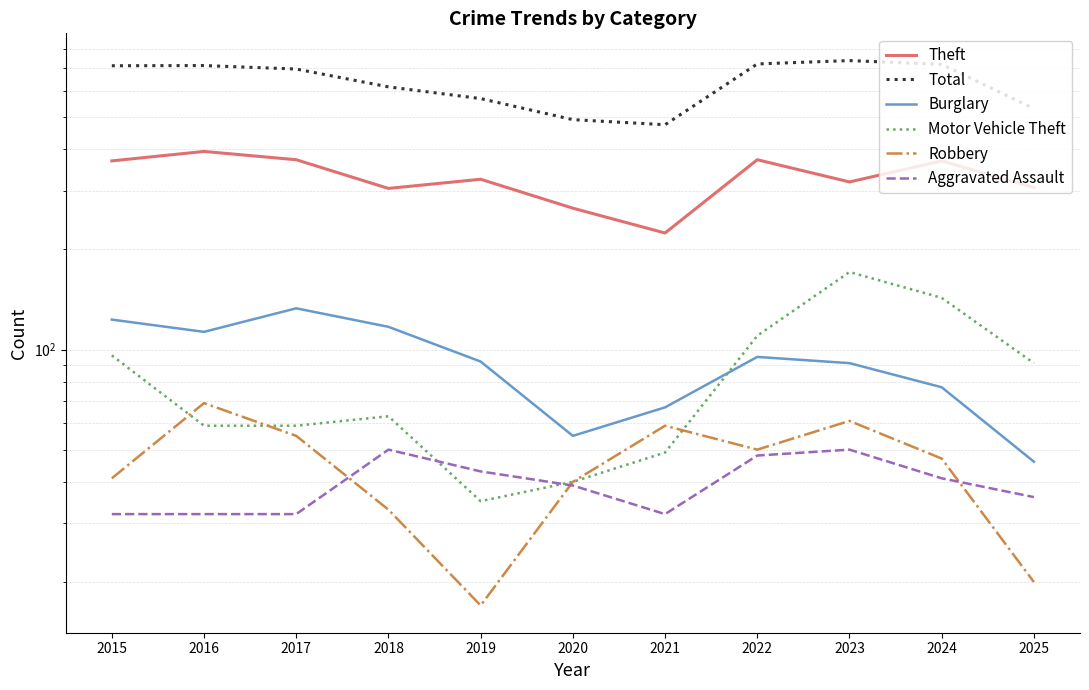

In Motor Vehicle Theft, how many points are lower than both neighbors (excluding endpoints)?

1